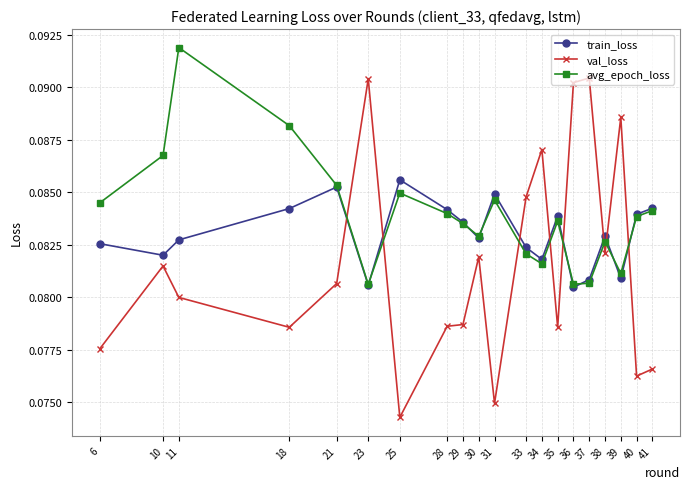

Which series has the largest range (max minus min)?

val_loss